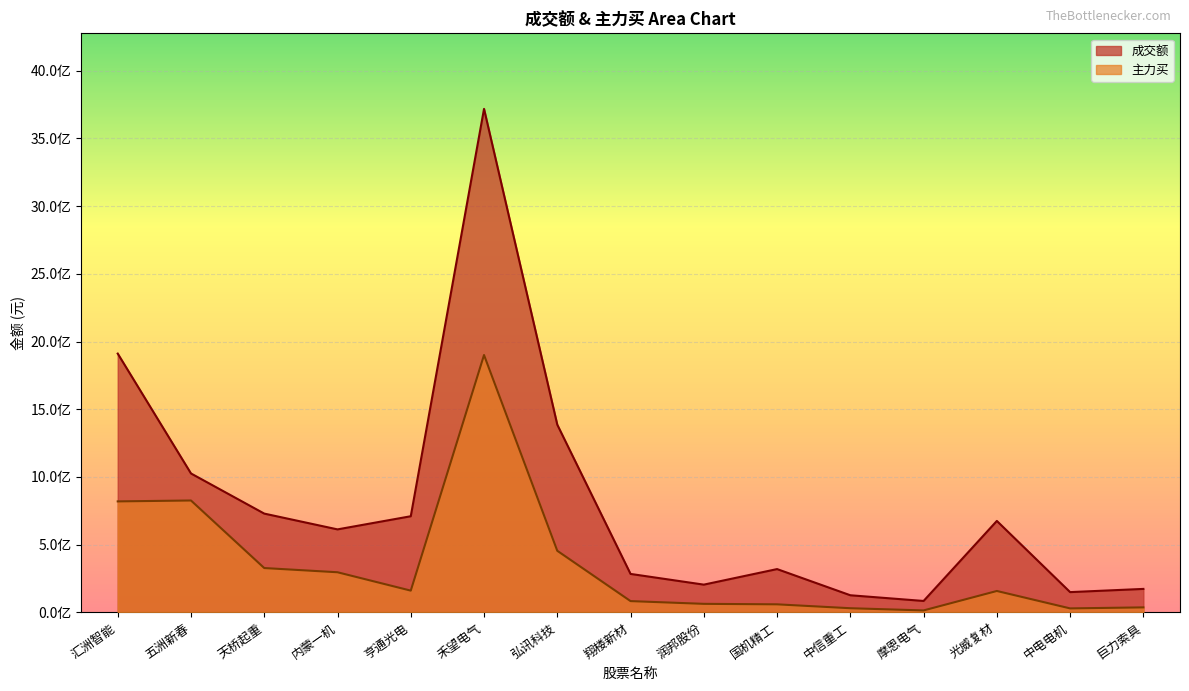

How many interior local valleys does the 主力买 series have?

3